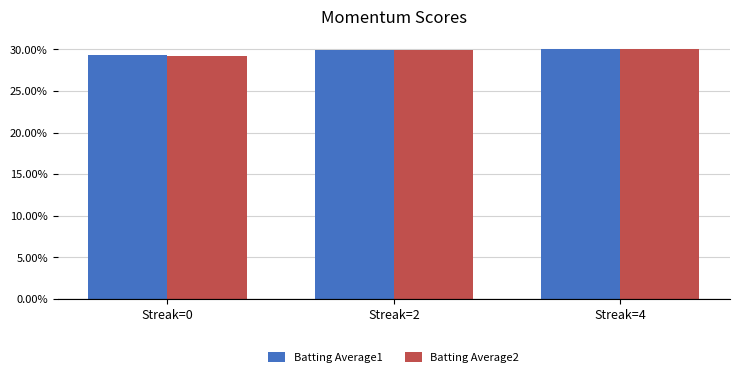

Reading left to right, transcribe all the data shown in this chart.

Batting Average1: 0.3	0.3	0.3
Batting Average2: 0.3	0.3	0.3